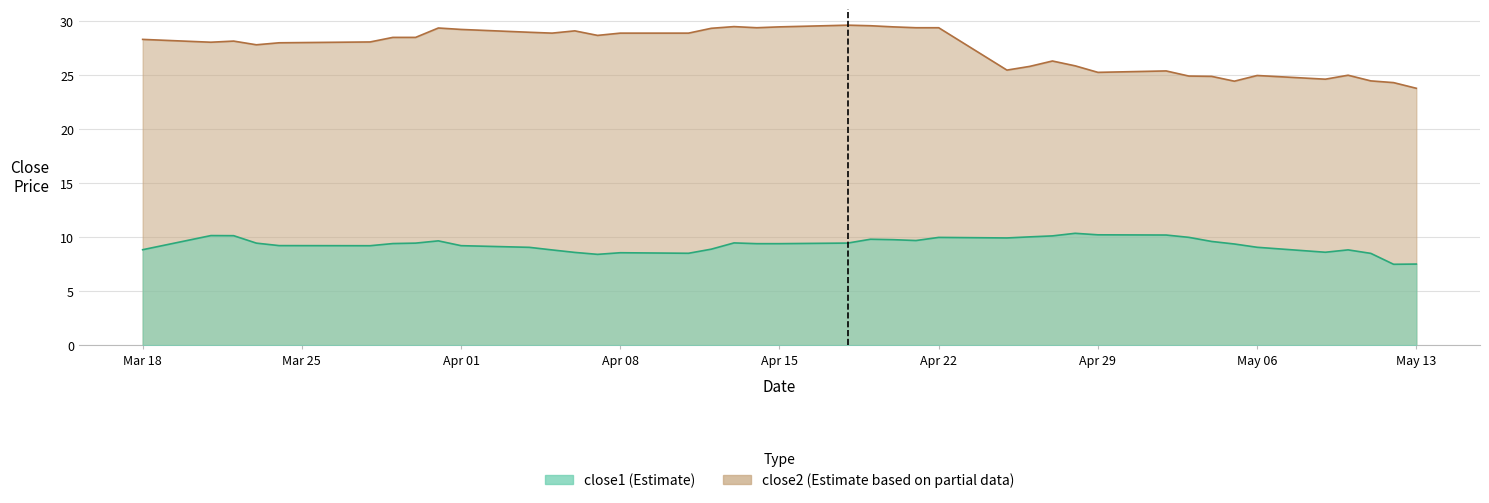

List the series in order of their peak value, highest first.

close2, close1